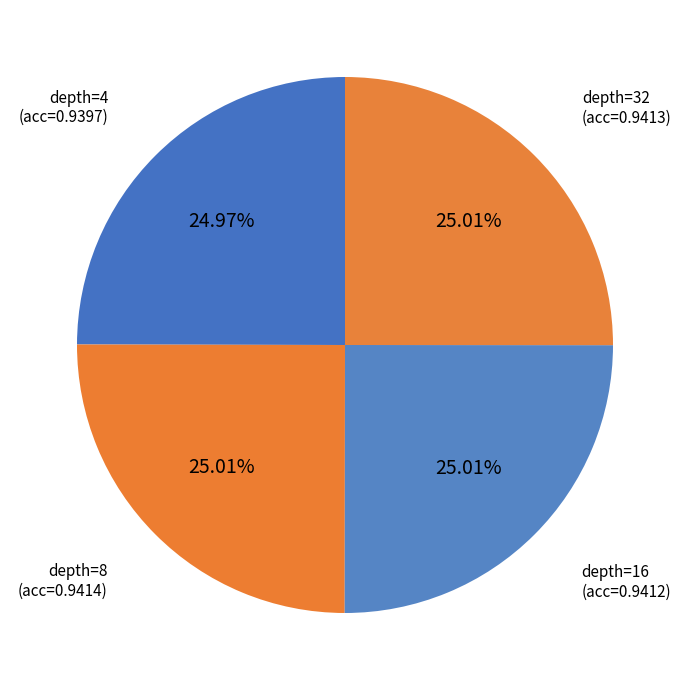

Is depth=4 the majority of the pie?

No